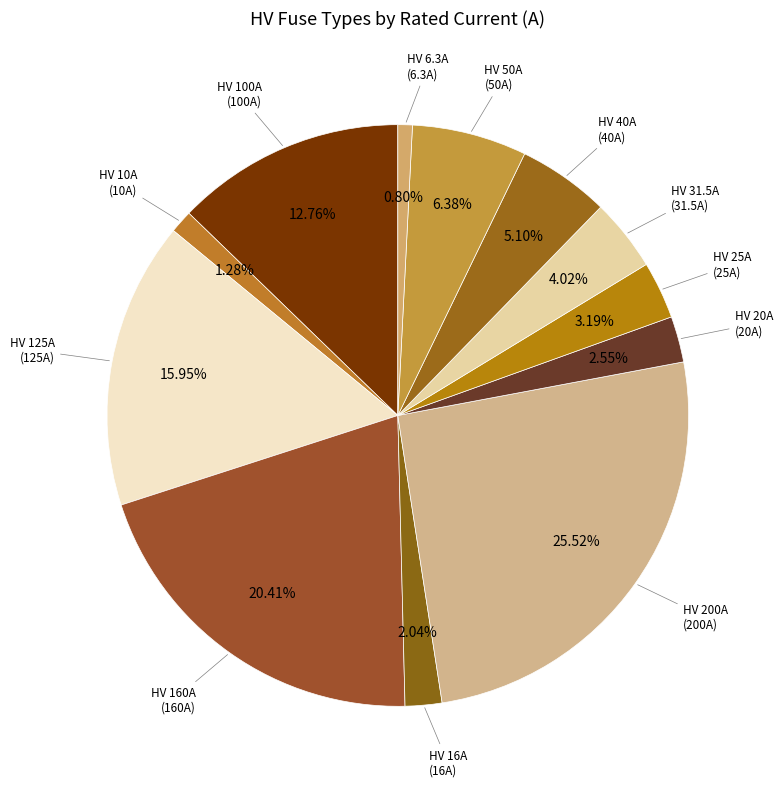

How many segments does this pie chart have?

12